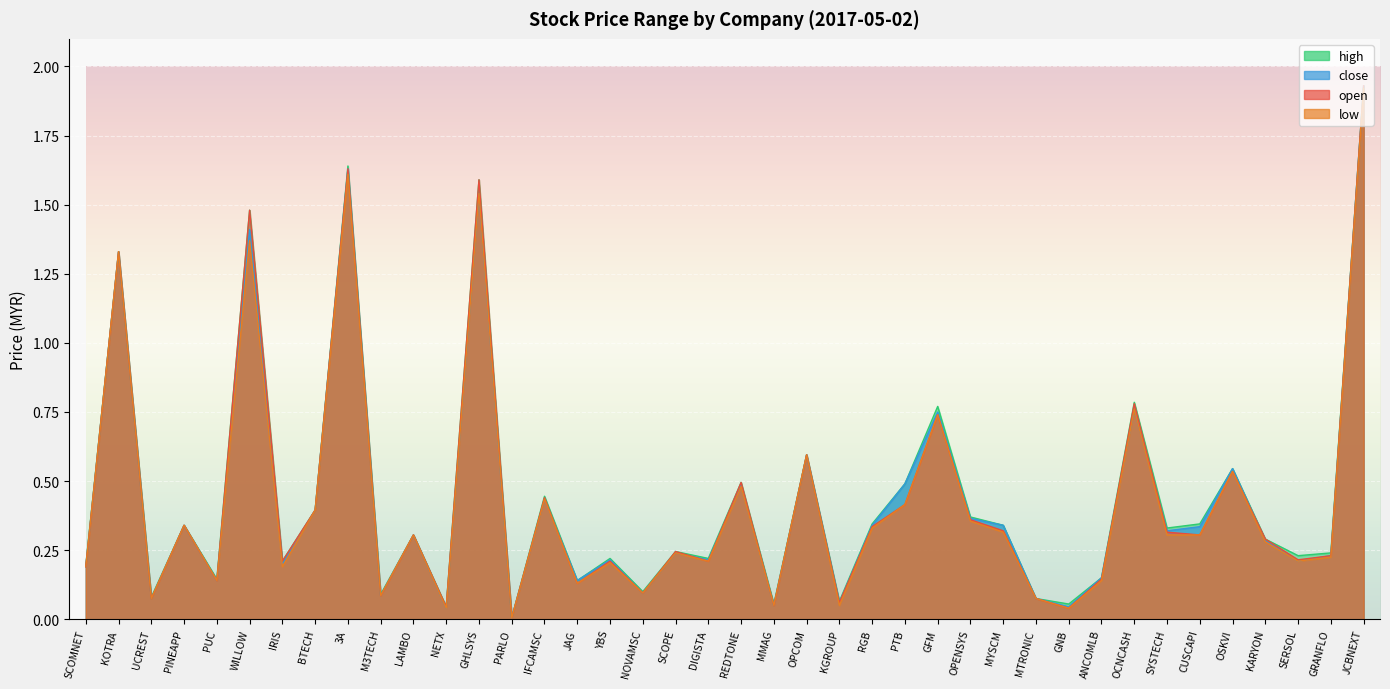

Which series has the largest total across all categories?

high